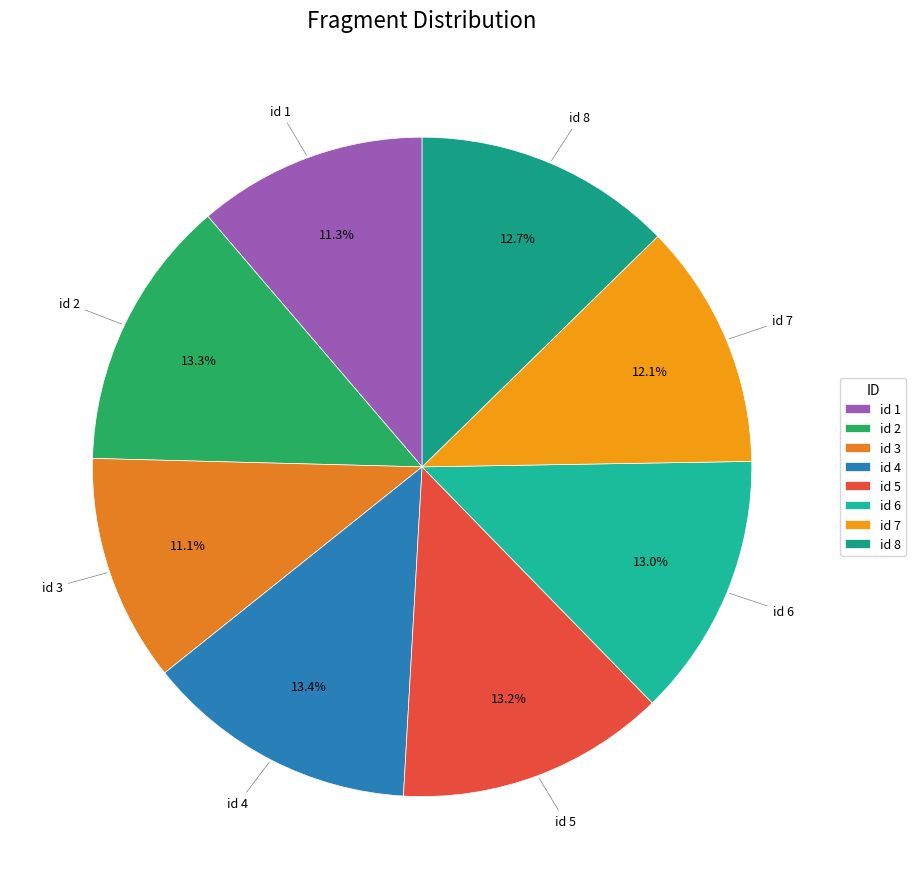

Do id 8 and id 6 together represent more than half of the pie?

No